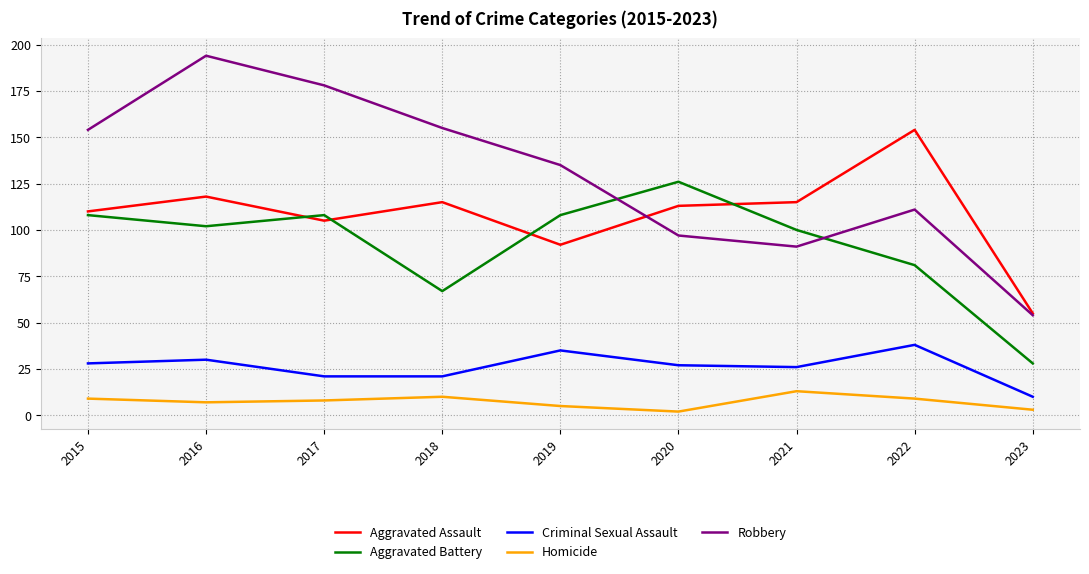

At which category is the sum across all series the highest?

2016